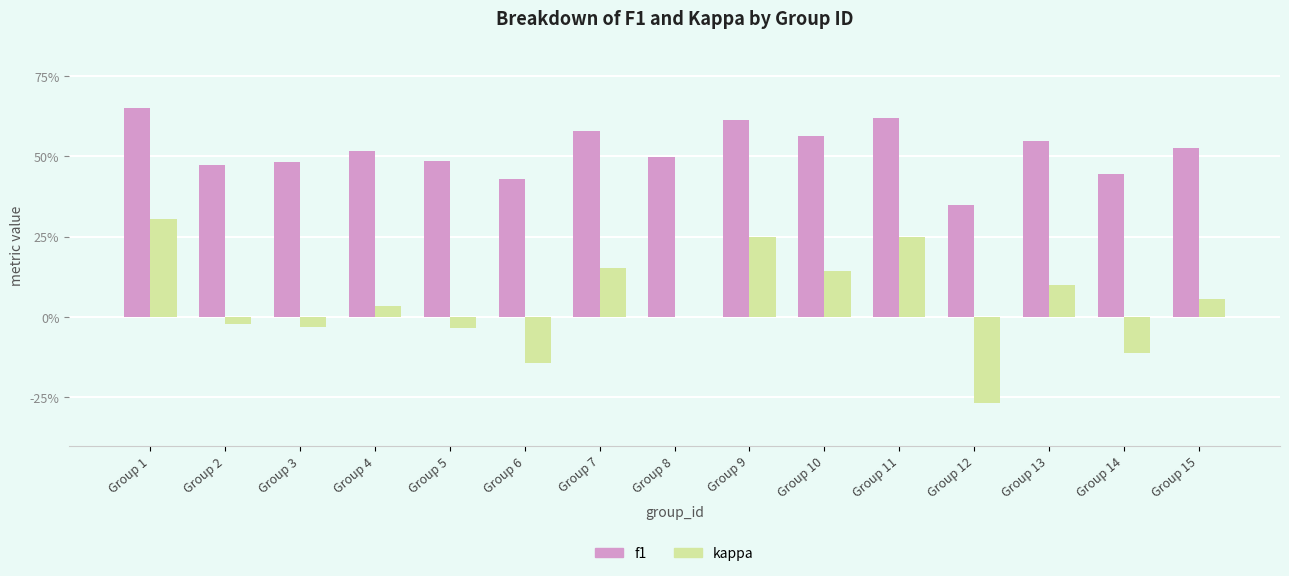

Count the f1 values in the range 0 to 1.

15